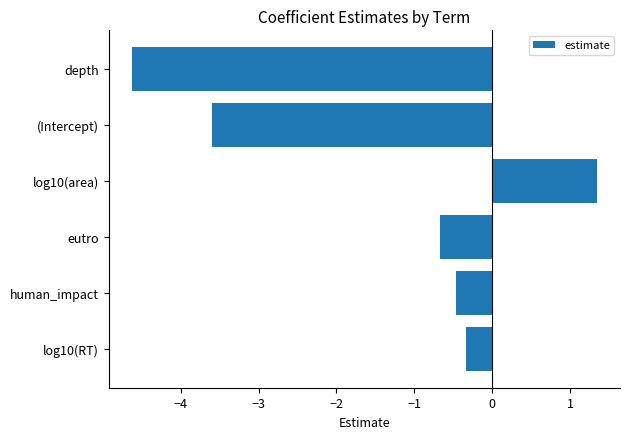

Count the number of data series in this chart.

1